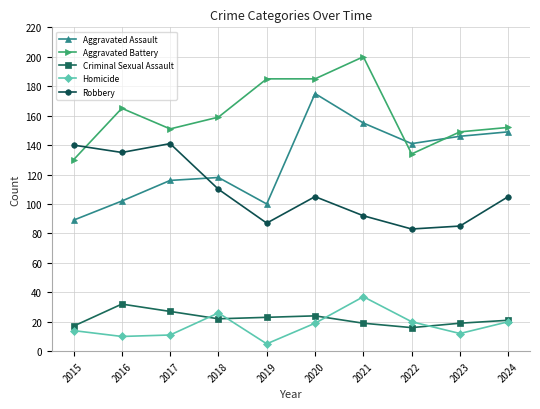

True or false: Criminal Sexual Assault and Aggravated Assault intersect in this chart.

False